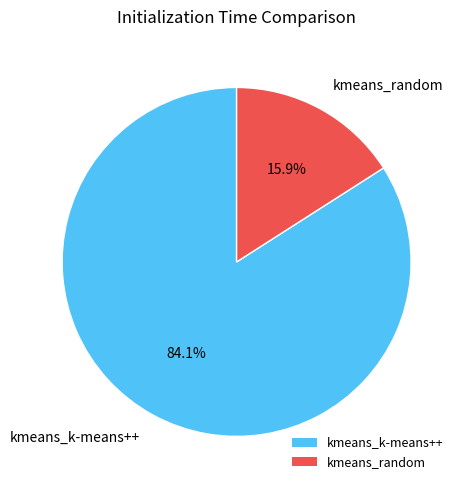

Which category has the smallest portion of the pie?

kmeans_random